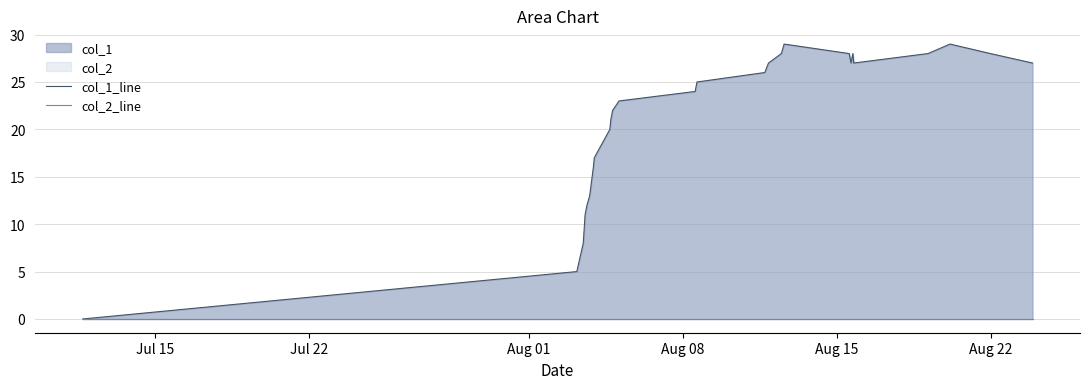

True or false: col_2_line and col_1_line cross at least once.

False